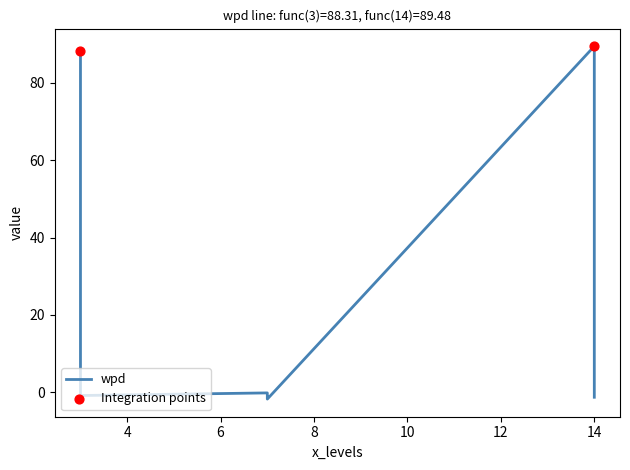

At how many categories does at least one series exceed 28?

2